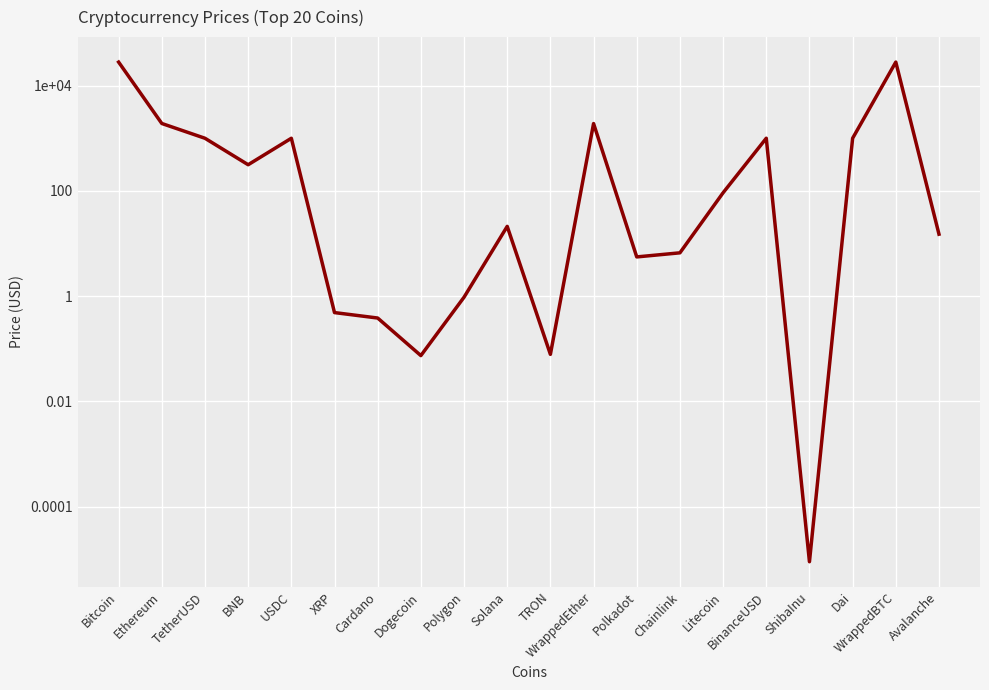

Reading left to right, what are all the values shown in this chart?

Bitcoin=28209.3	Ethereum=1919.9	TetherUSD=1005.0	BNB=315.6	USDC=1005.0	XRP=0.5	Cardano=0.4	Dogecoin=0.1	Polygon=1.0	Solana=21.2	TRON=0.1	WrappedEther=1912.9	Polkadot=5.6	Chainlink=6.7	Litecoin=92.5	BinanceUSD=1006.0	ShibaInu=0.0	Dai=1005.0	WrappedBTC=28207.2	Avalanche=15.1